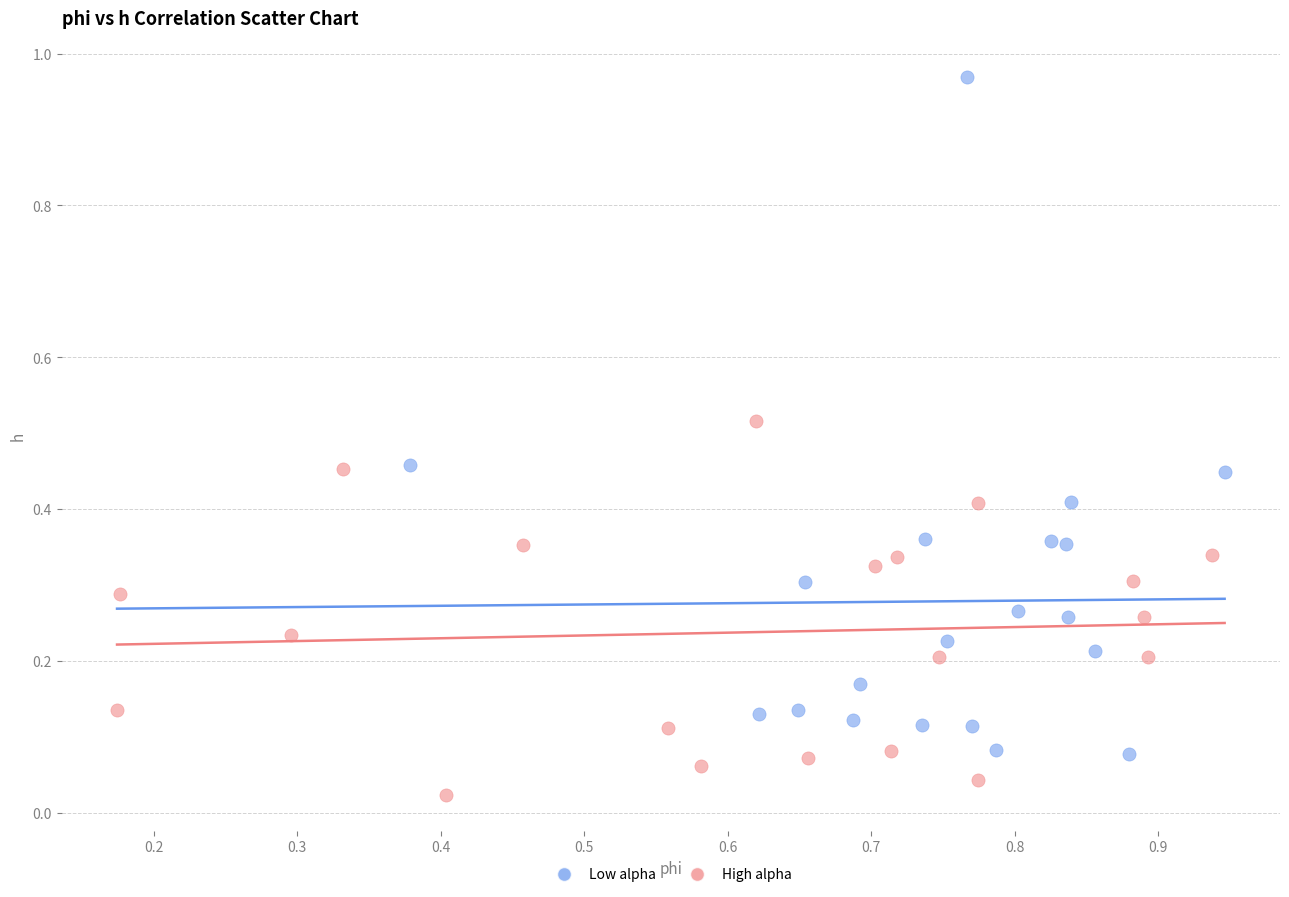

Which series contains the lowest Y value?

High alpha